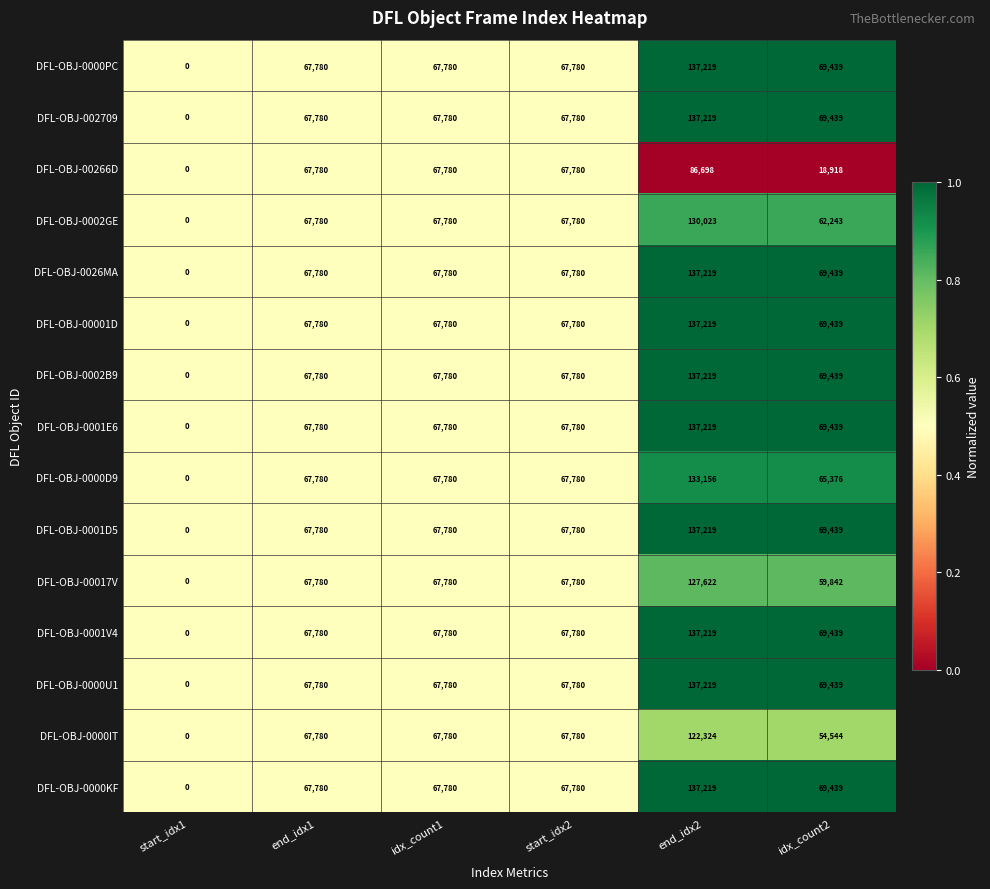

The value of DFL-OBJ-0000IT at end_idx1 is 67780. True or false?

True